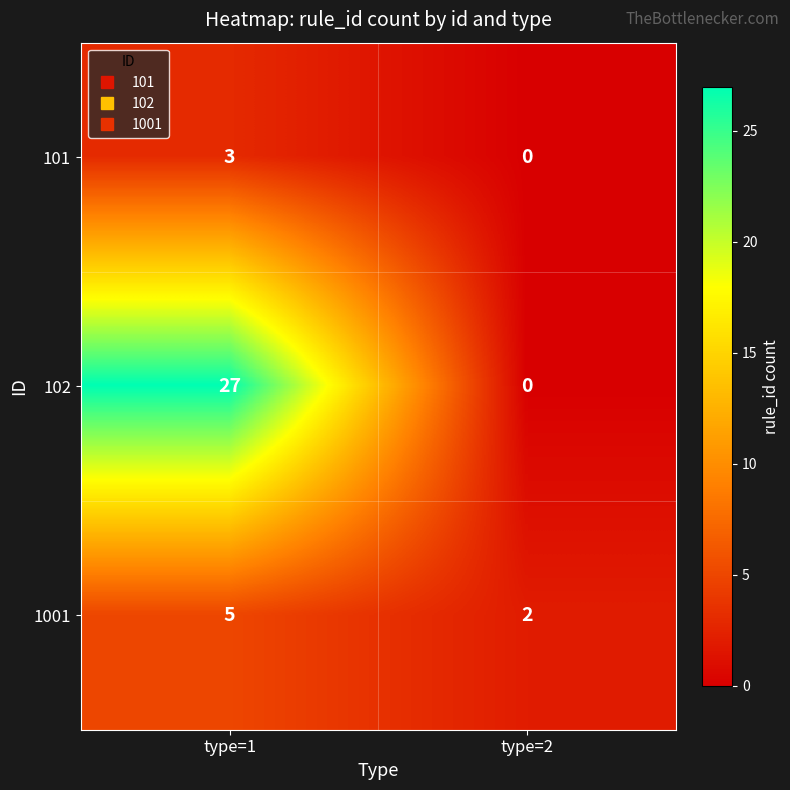

Which label corresponds to the largest value in the chart?

type=1